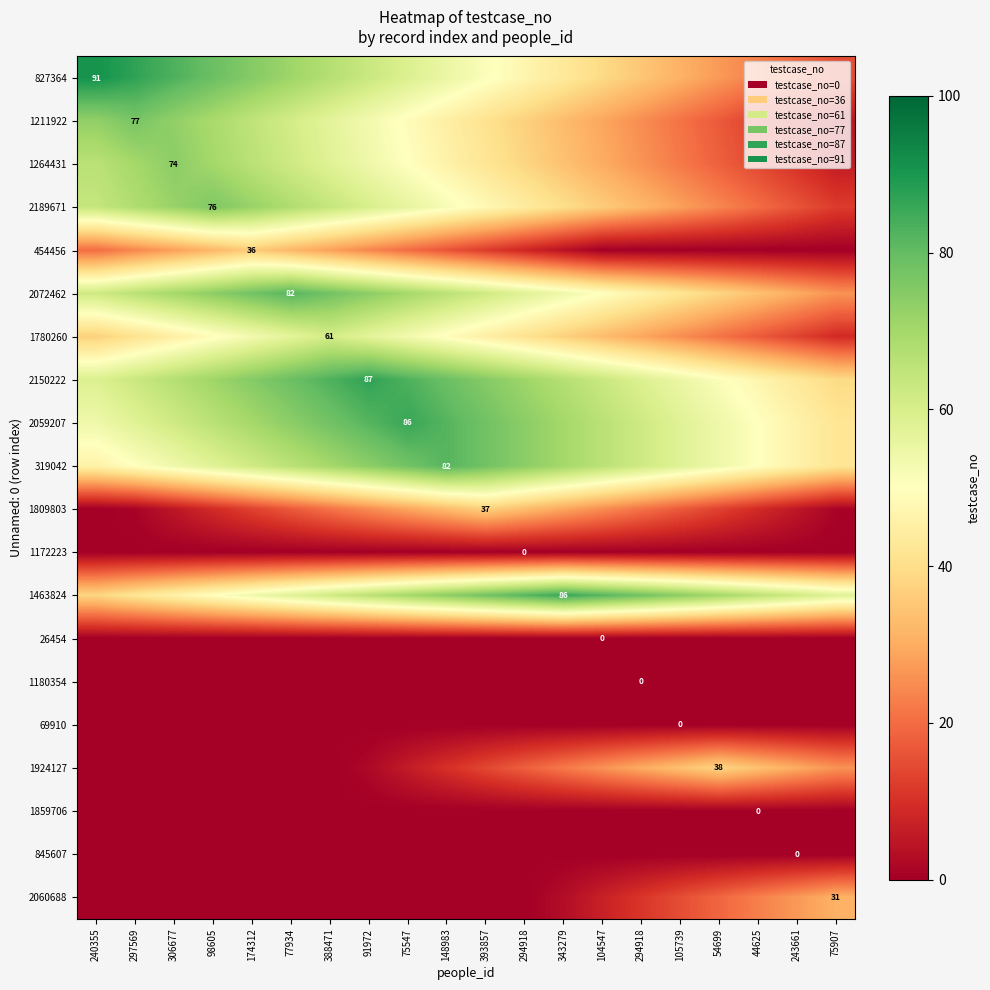

At how many categories does at least one series exceed 1?

20